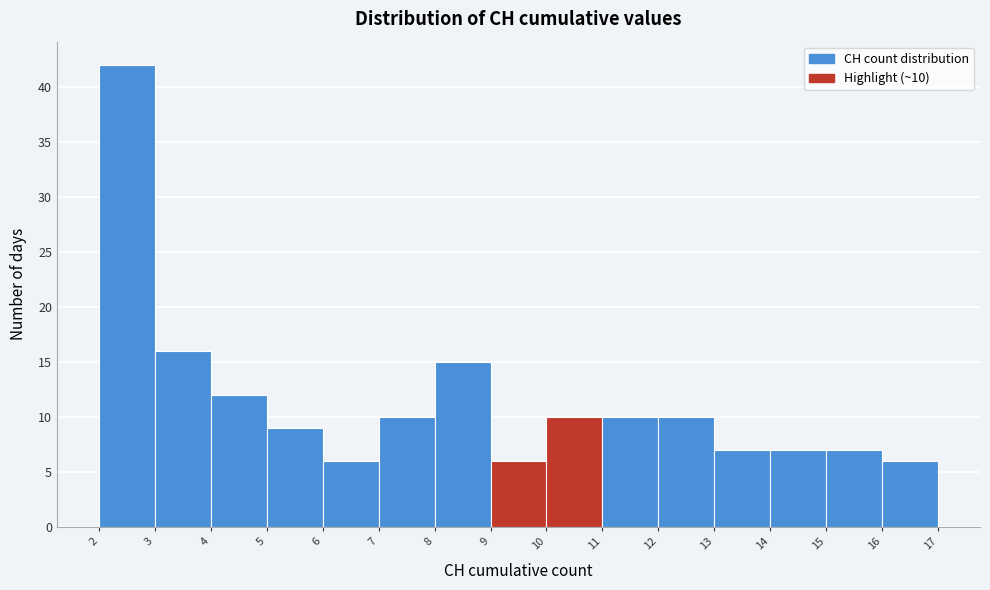

Over which range of the x-axis is the bar tallest?

2 to 3